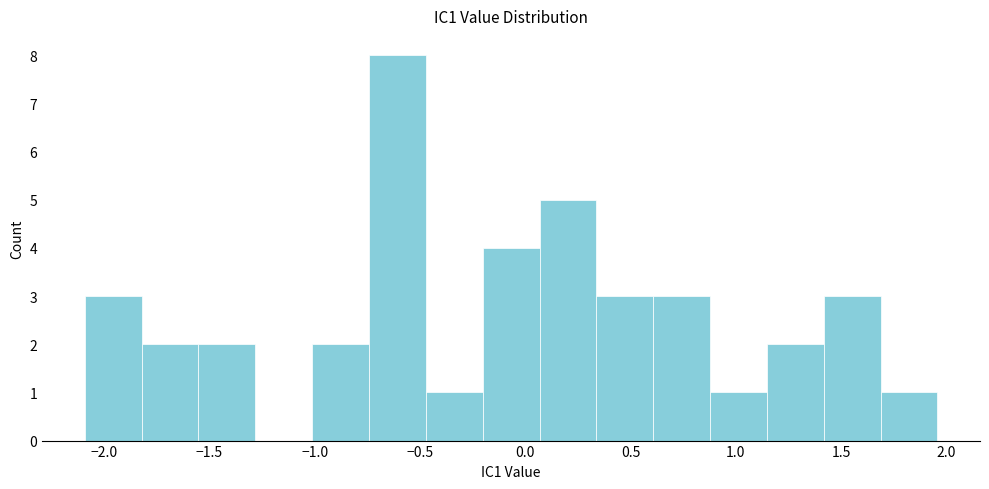

Reading left to right, list every bar in this chart as the range it spans on the x-axis followed by its height. Neither the bar edges nor the heights are printed on the chart, so give them approximately, as read against the axes.

-2.10 to -1.80: 3
-1.80 to -1.55: 2
-1.55 to -1.30: 2
-1.30 to -1.00: 0
-1.00 to -0.75: 2
-0.75 to -0.45: 8
-0.45 to -0.20: 1
-0.20 to 0.05: 4
0.05 to 0.35: 5
0.35 to 0.60: 3
0.60 to 0.90: 3
0.90 to 1.15: 1
1.15 to 1.40: 2
1.40 to 1.70: 3
1.70 to 1.95: 1